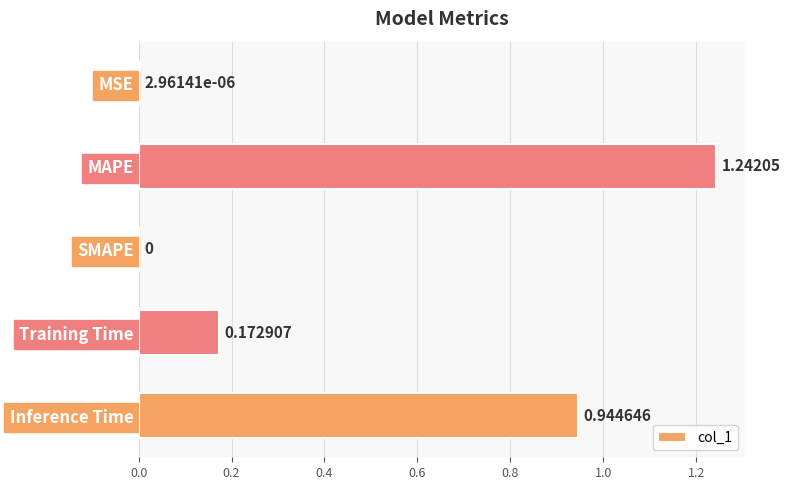

What is the change in value from Training Time to Inference Time?

+0.8